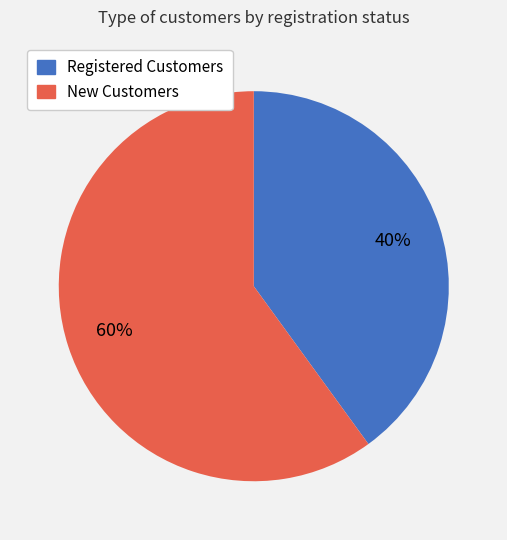

To the nearest percent, what is the average slice percentage?

50%